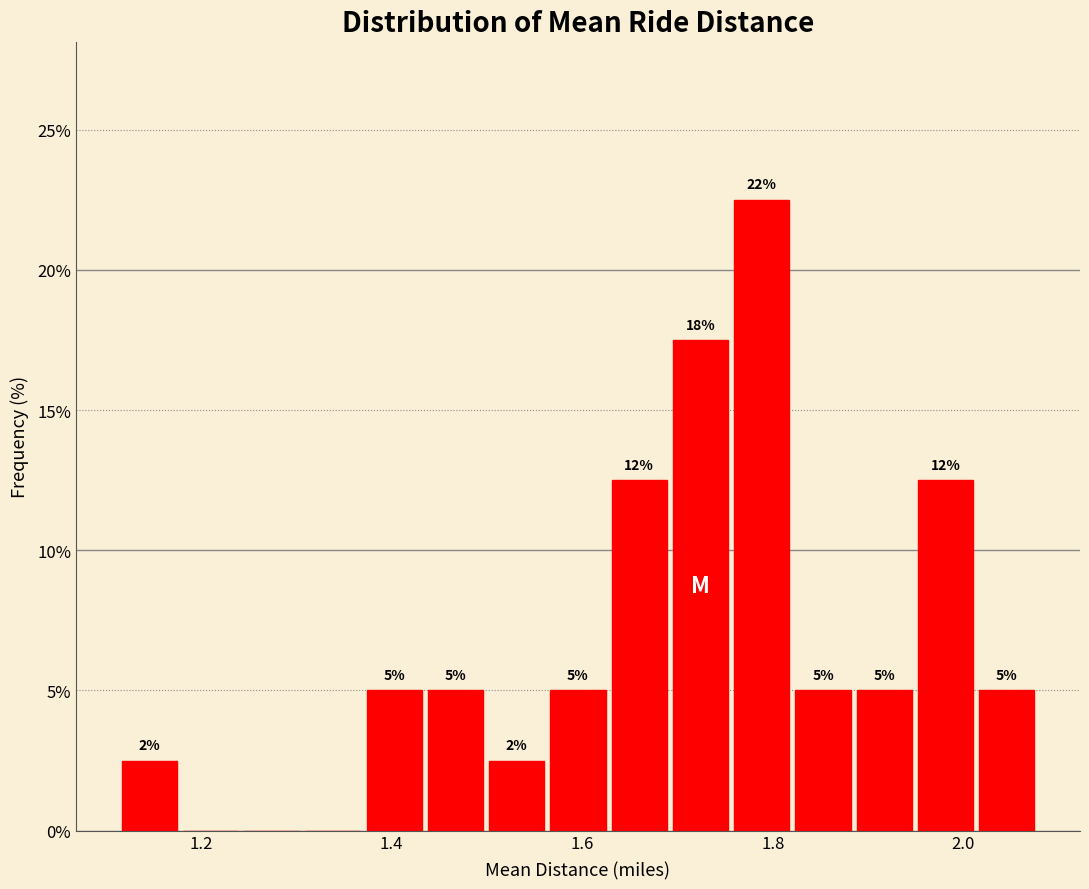

Around what value on the x-axis is the tallest bar? Give the approximate position of its centre, as read against the axis.

1.78